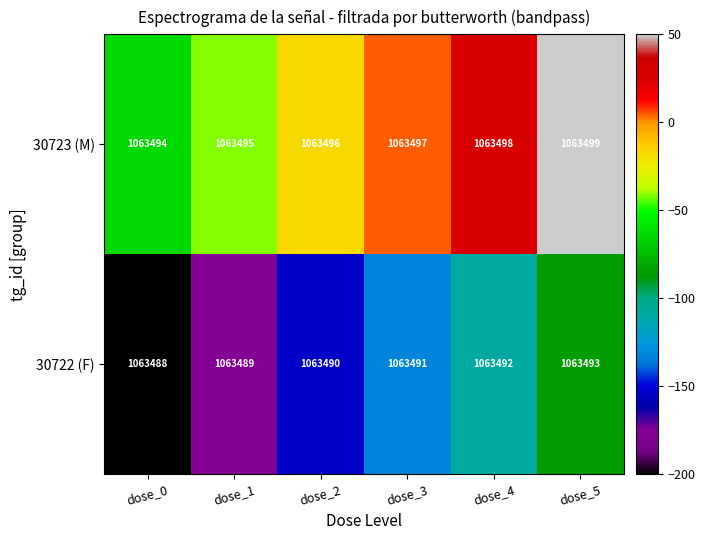

Rank the categories by 30723 (M) value from highest to lowest.

dose_5, dose_4, dose_3, dose_2, dose_1, dose_0